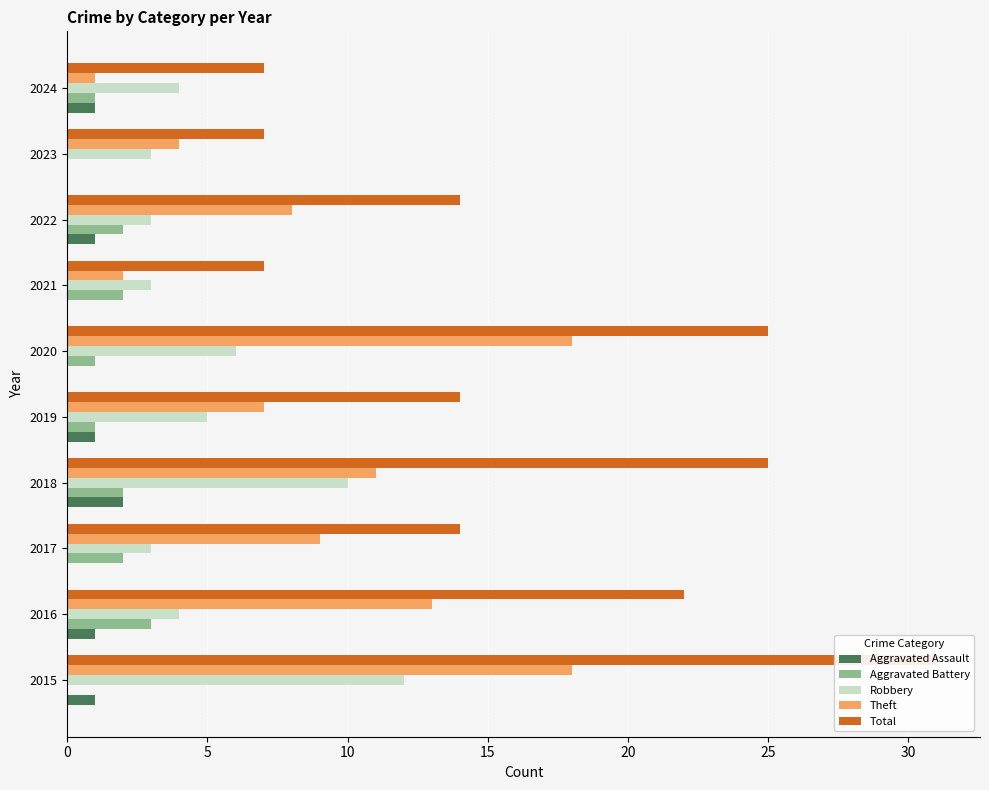

What is the minimum value for Theft?

1